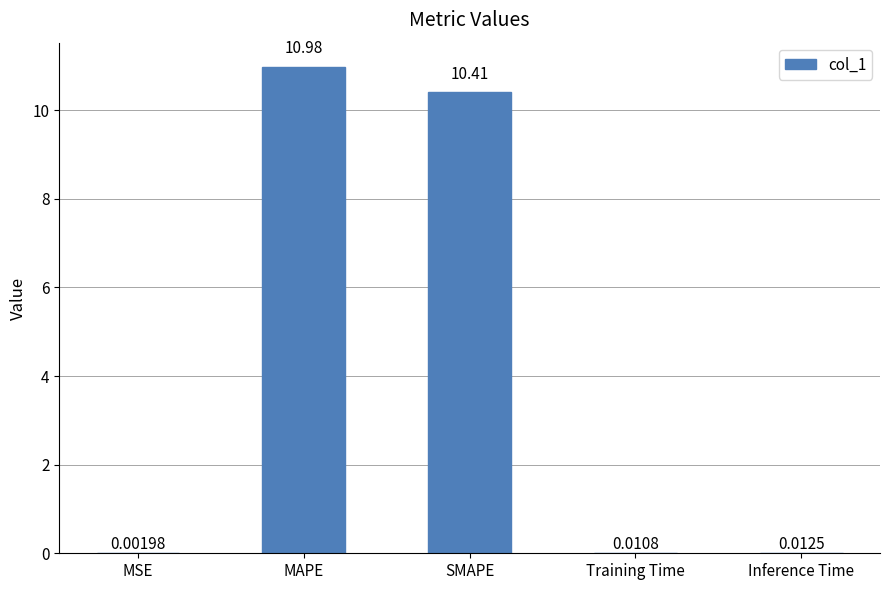

Which has a higher value, Training Time or MSE?

Training Time